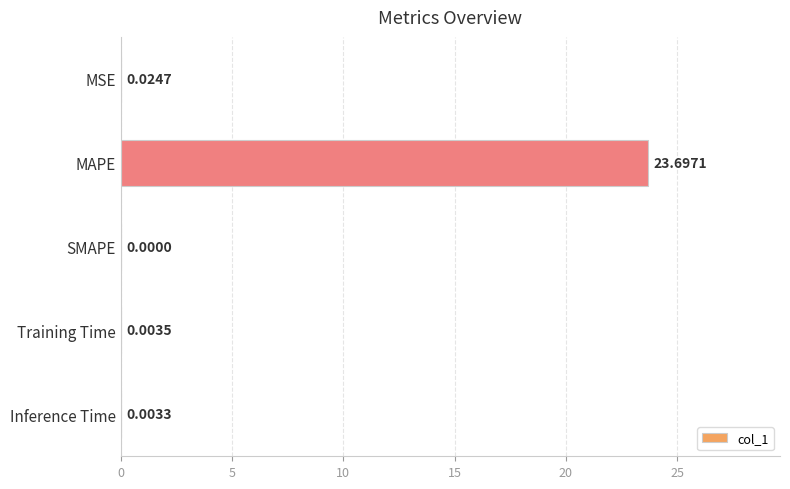

Which has a higher value, Inference Time or SMAPE?

Inference Time